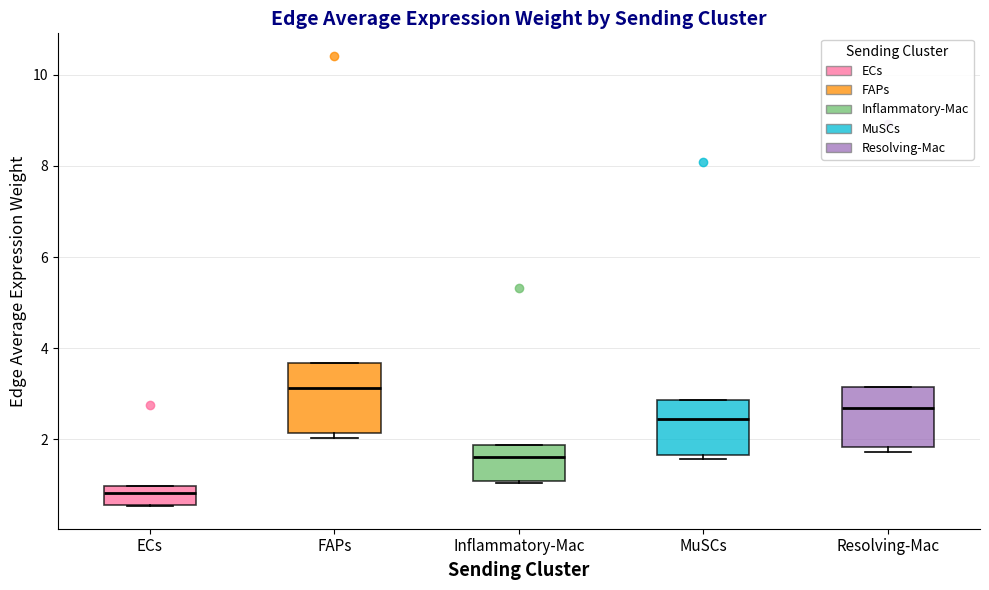

Which box's median line is the highest?

FAPs